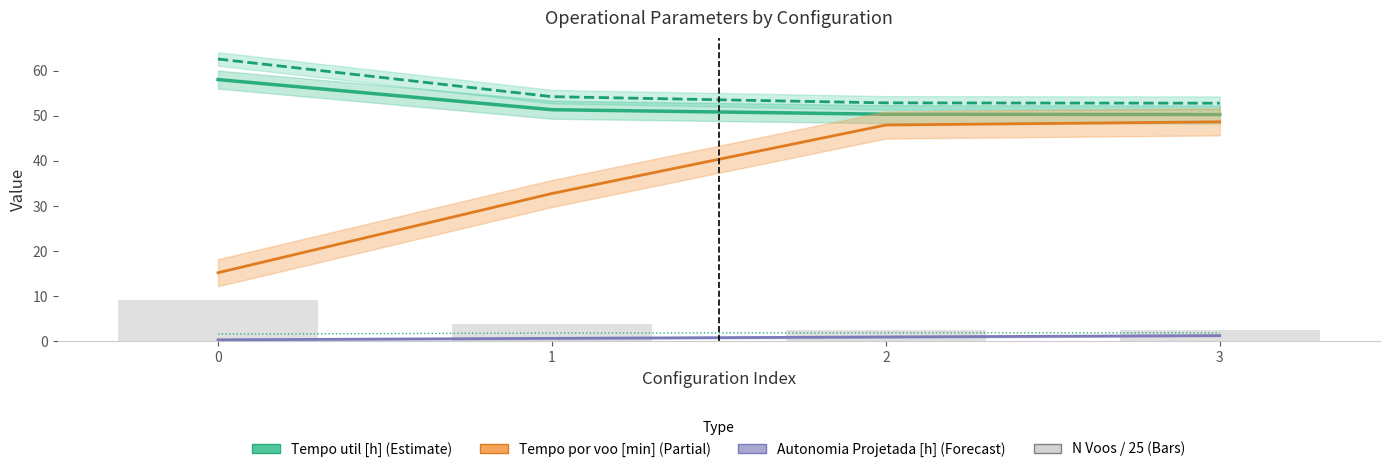

Is the value of Capacidade operacional [ha/h] at 2 greater than the value of Tempo de missao [h] at 2?

No